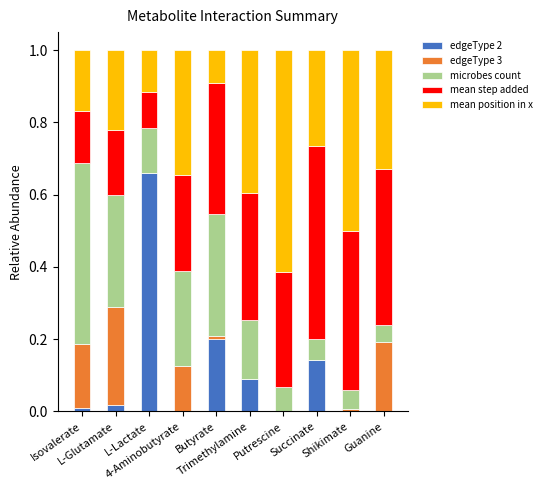

Between Trimethylamine and Guanine, which is larger?

Trimethylamine